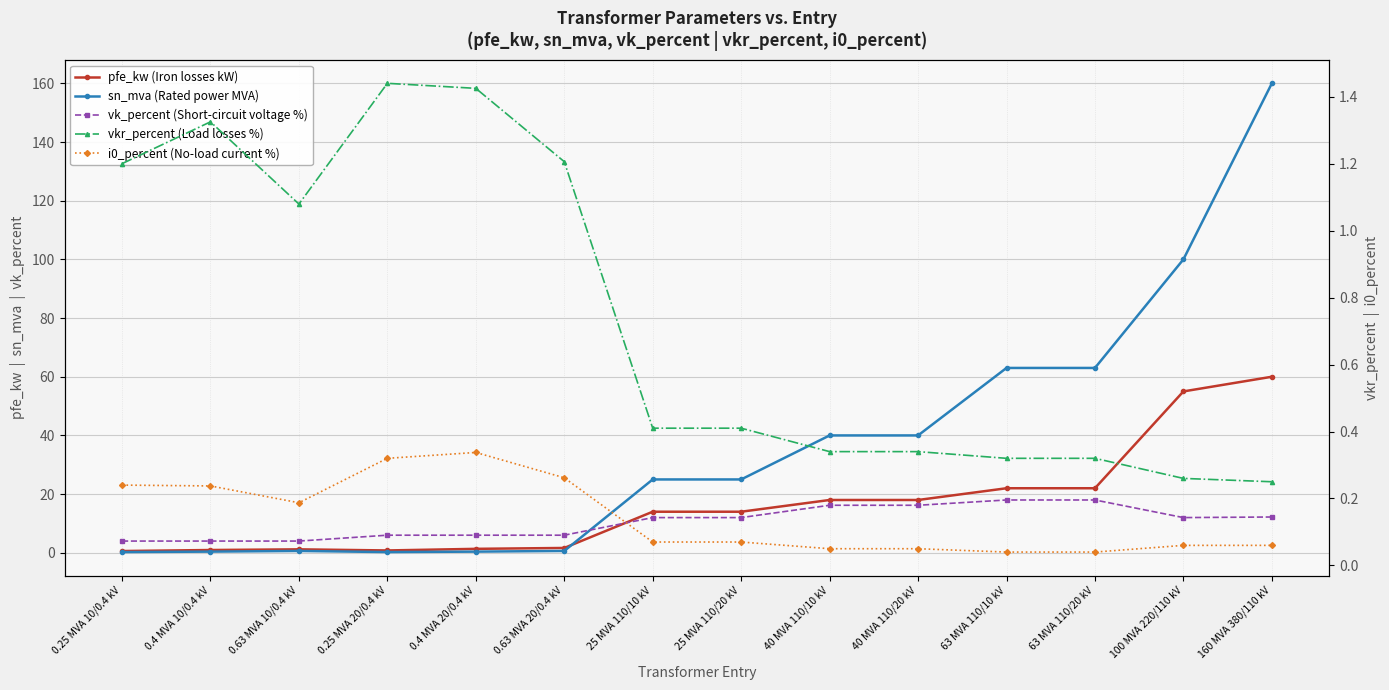

What is the maximum value shown in the chart?

160.0